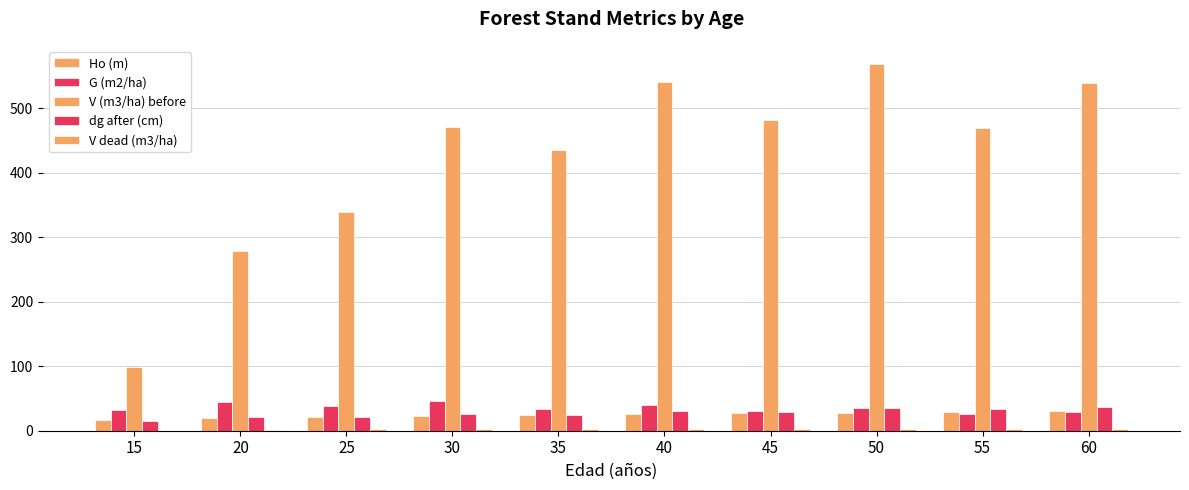

Does the chart contain stacked bars?

No